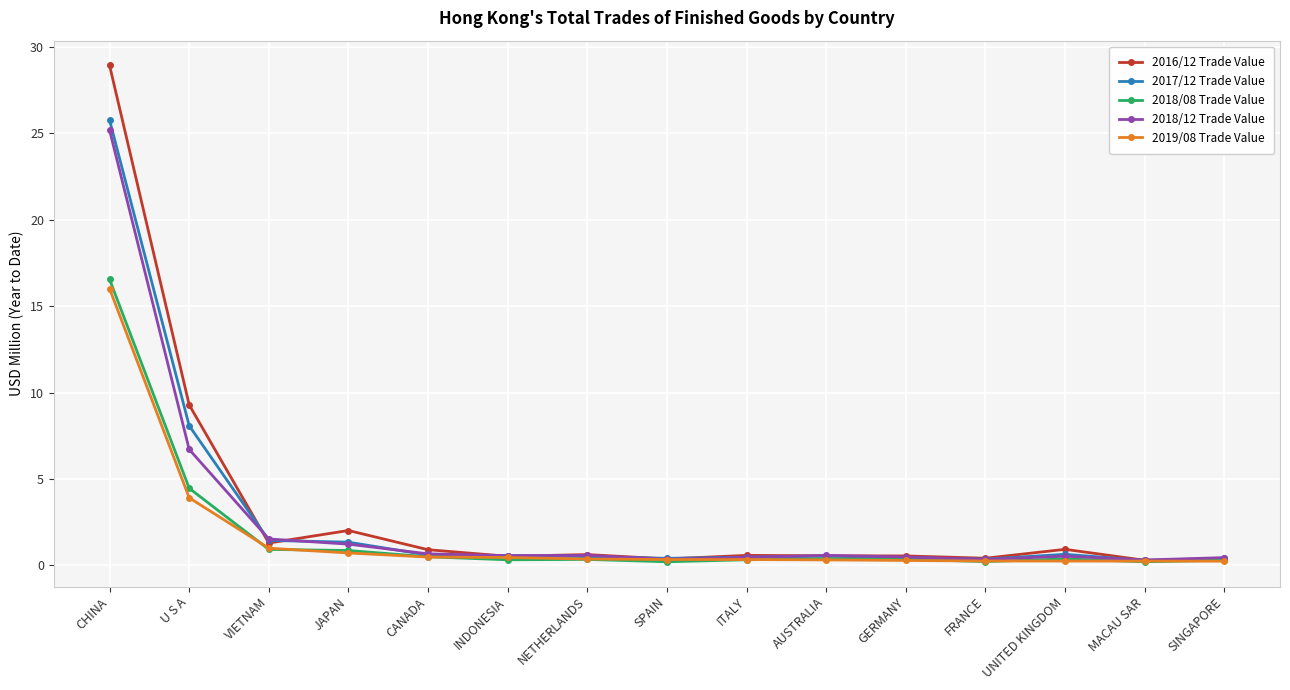

What is the spread (max minus min) of values at SINGAPORE?

0.2